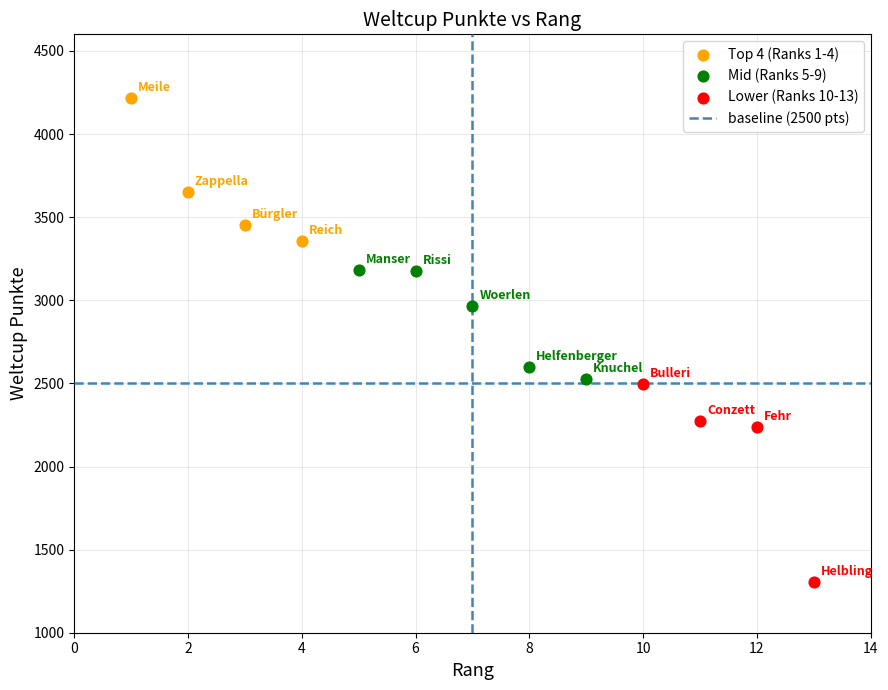

Which series has the widest spread of Y values?

Lower (Ranks 10-13)